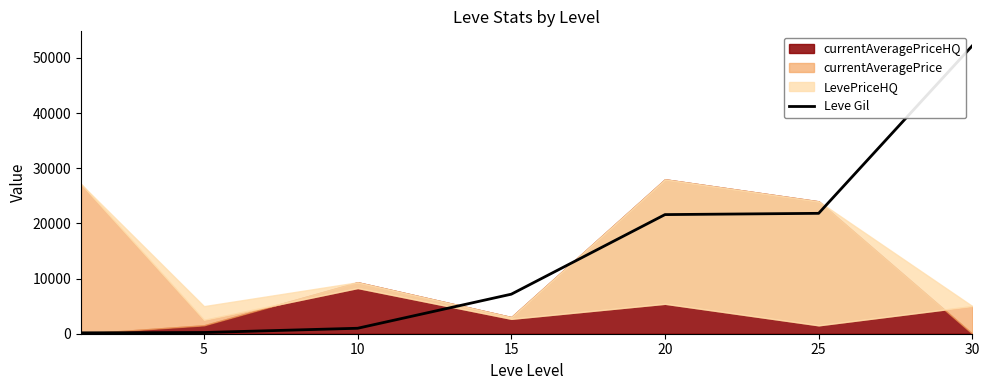

What is the minimum value shown in the chart?

160